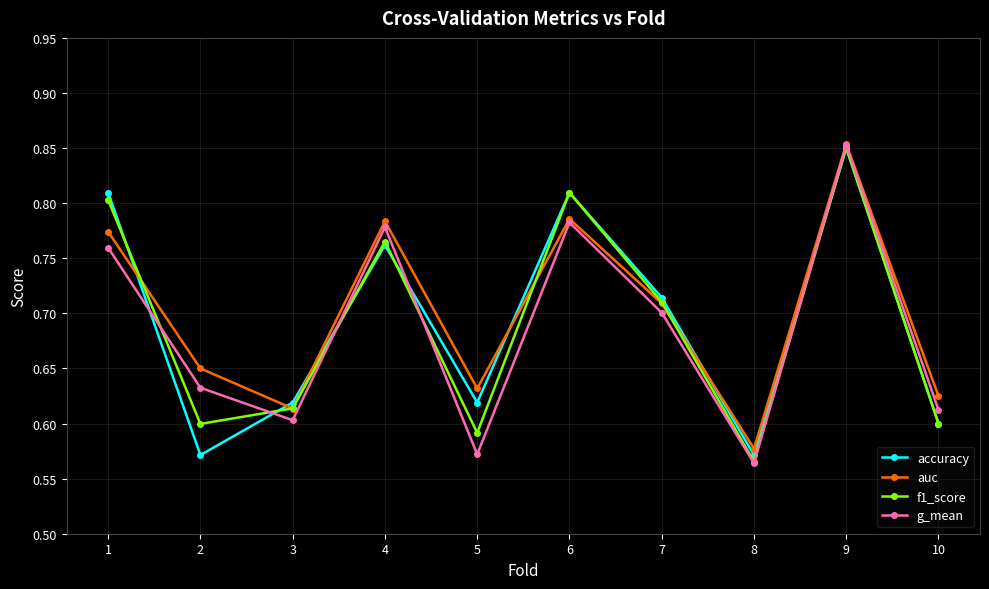

At which category does auc reach its first local peak?

4